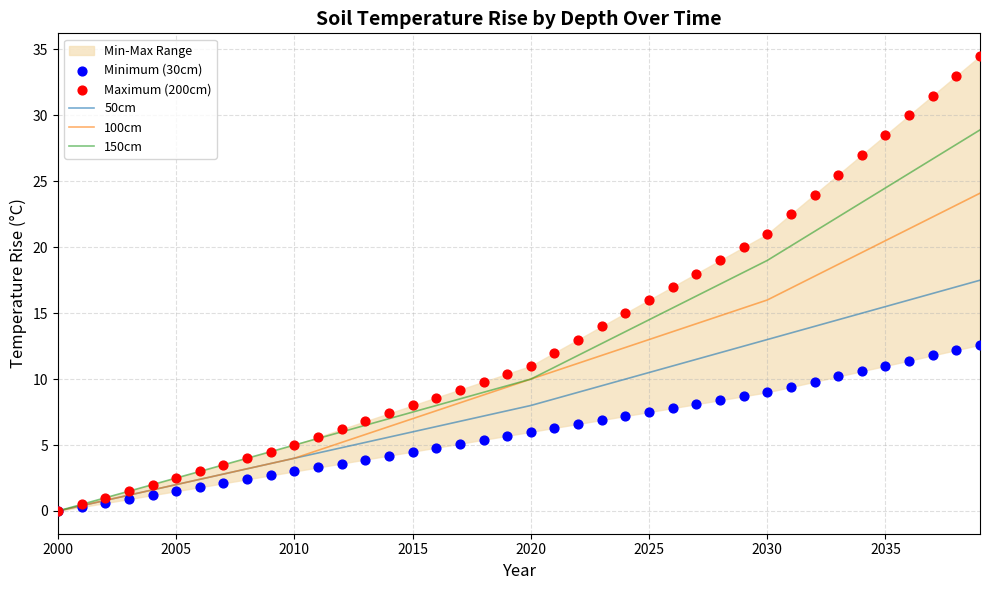

Which series contains the lowest Y value?

50cm